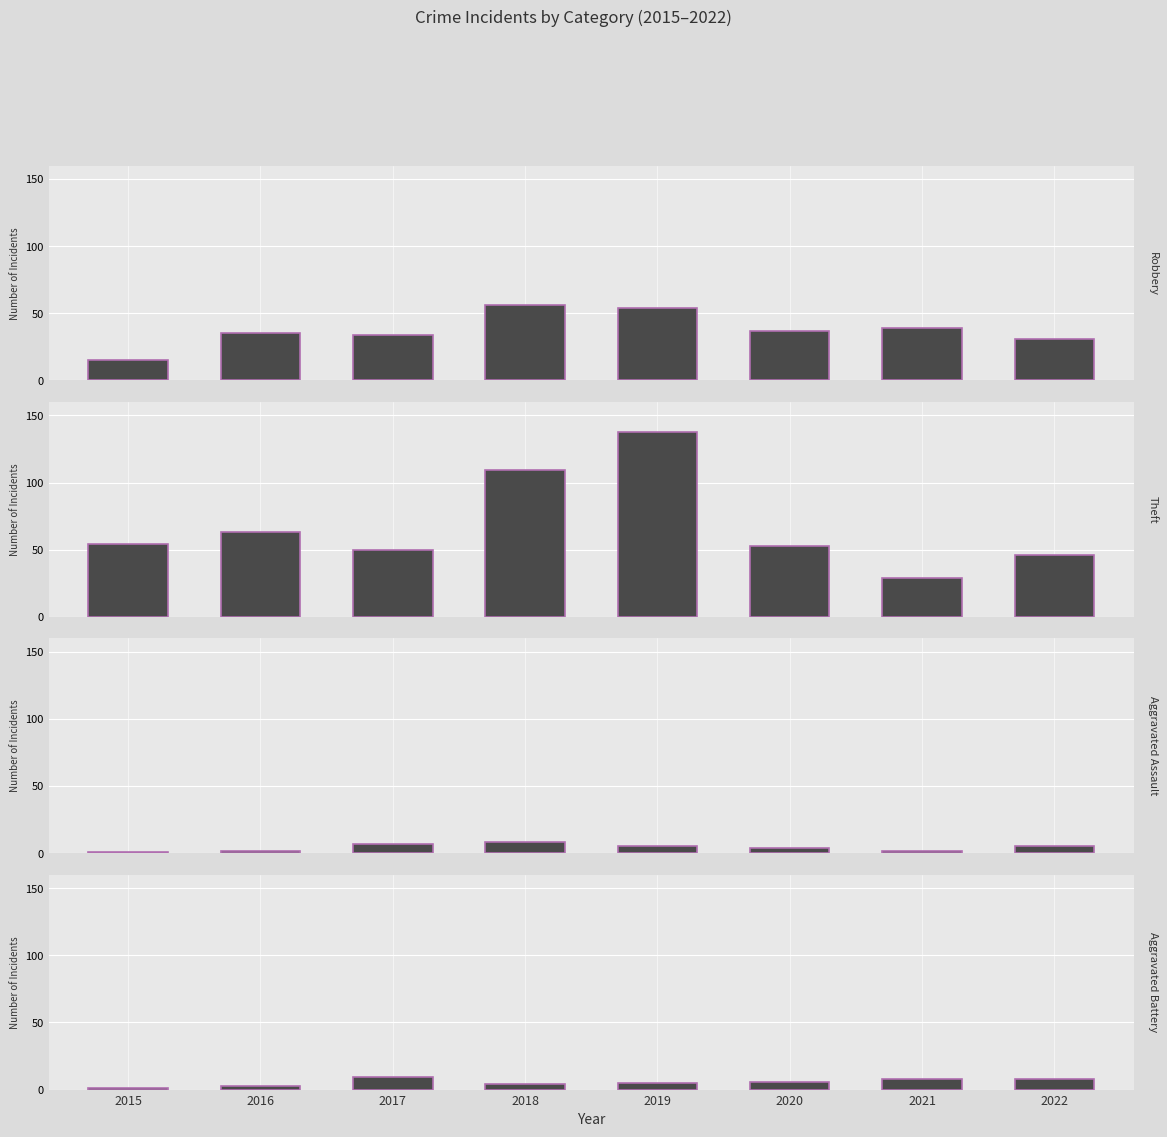

What is the sum of the Aggravated Battery values at 2020 and 2022?

14